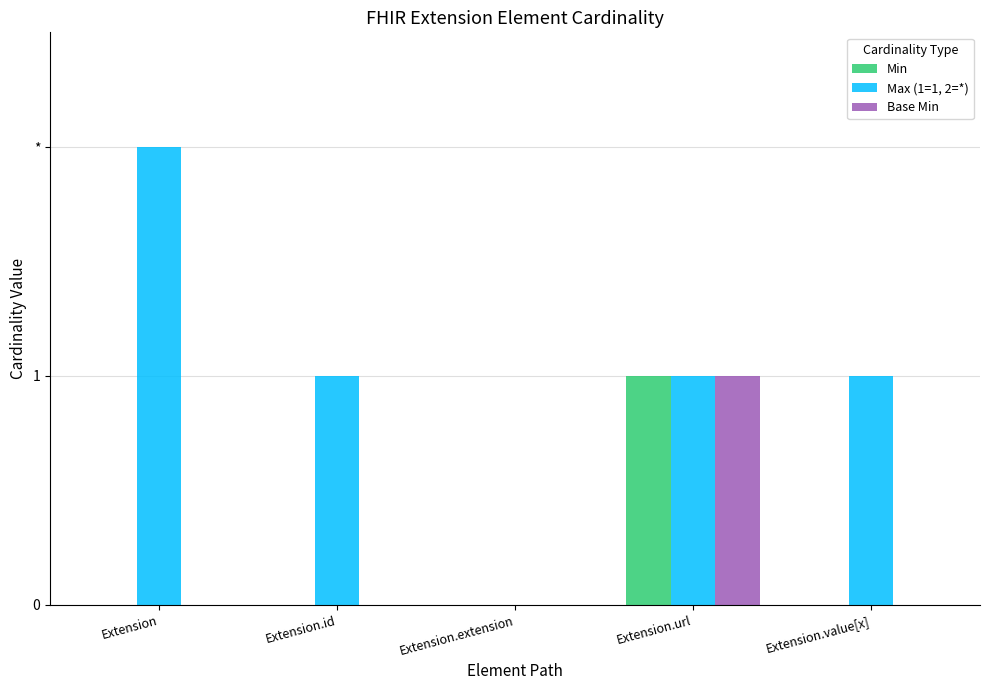

At which category does the chart reach its minimum across all series?

Extension